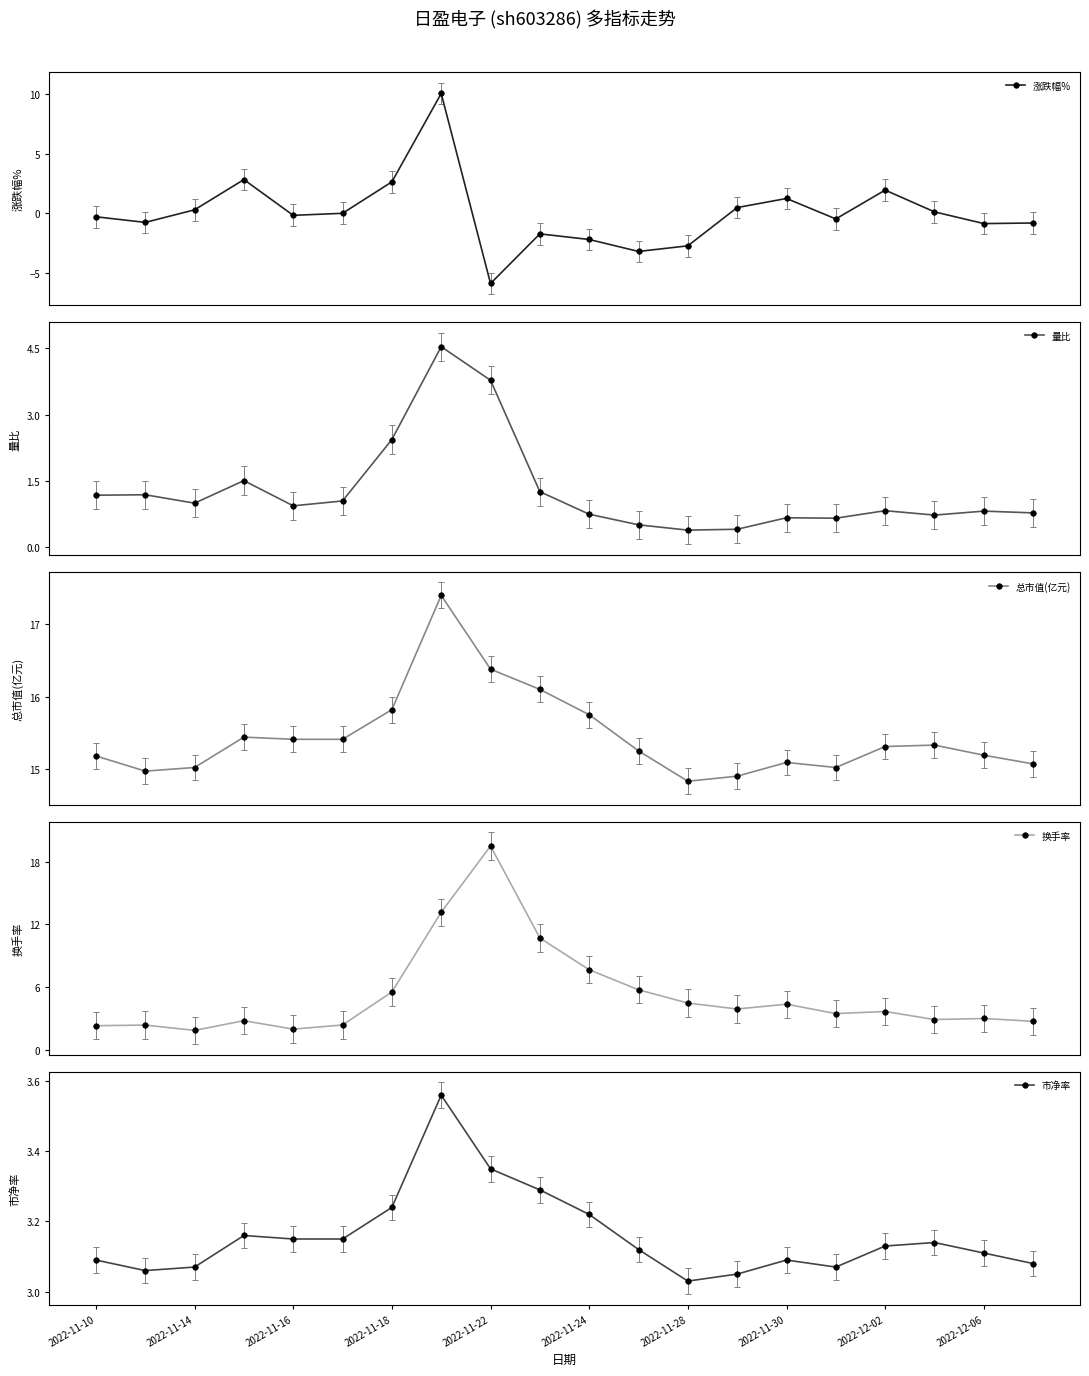

True or false: 涨跌幅% has more than 1 interior local peaks.

True